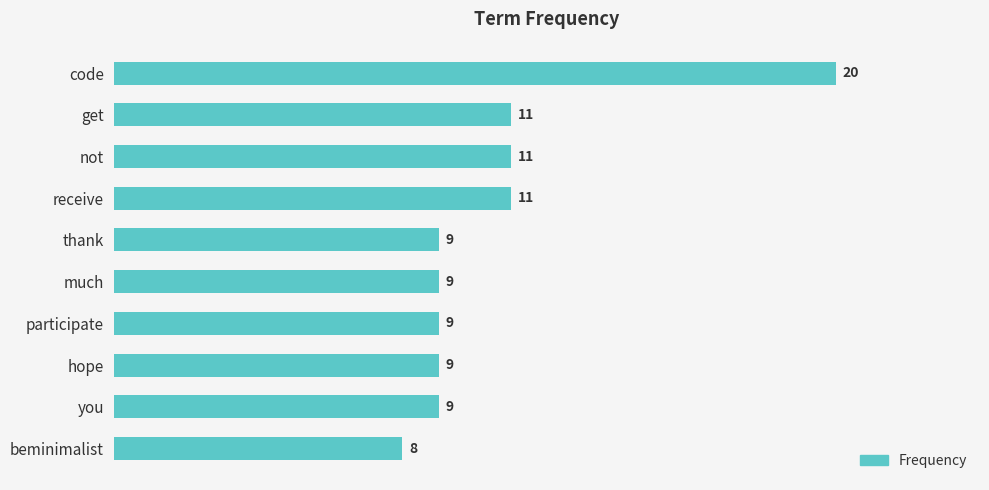

Which has a higher value, beminimalist or not?

not